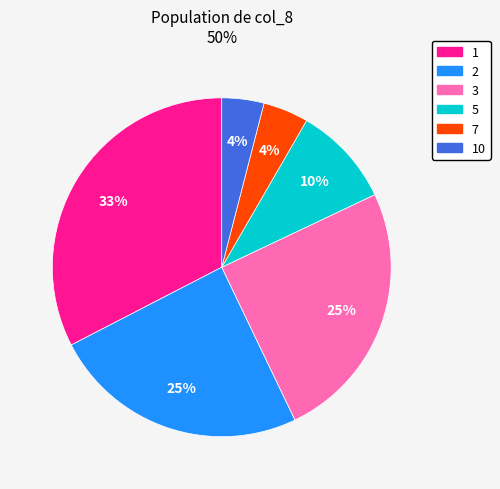

Is there a majority slice in this chart?

No